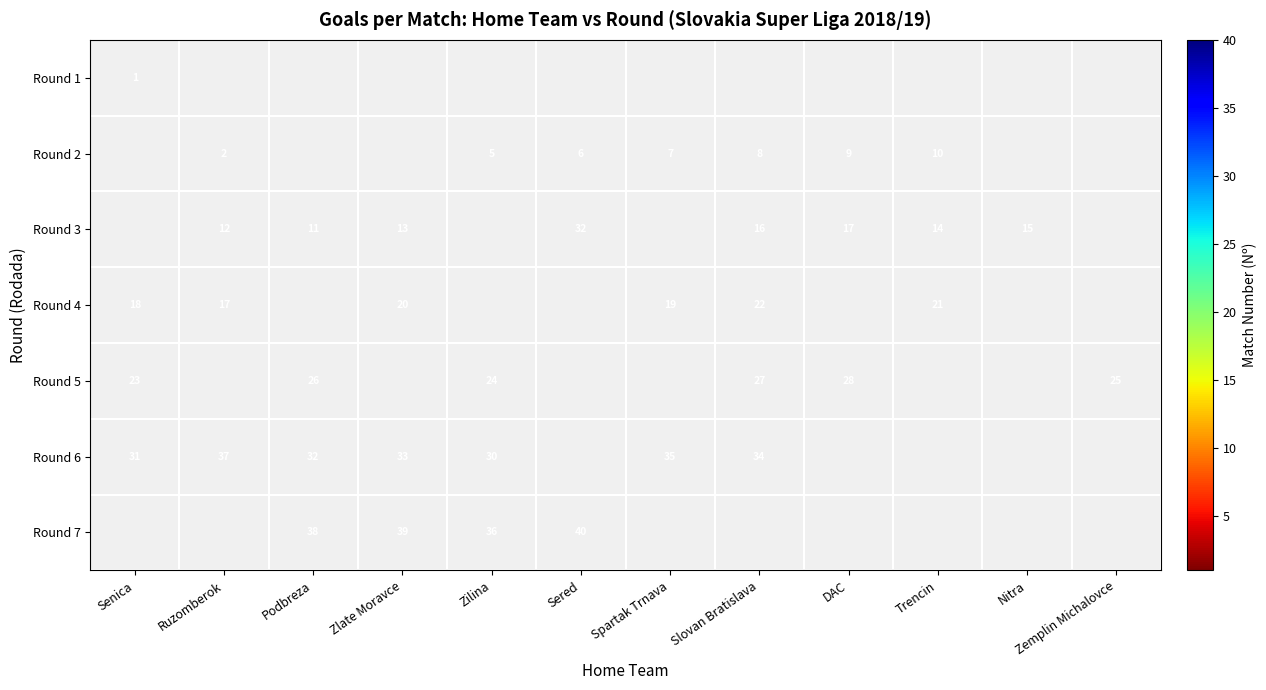

Count the number of categories in the chart.

12